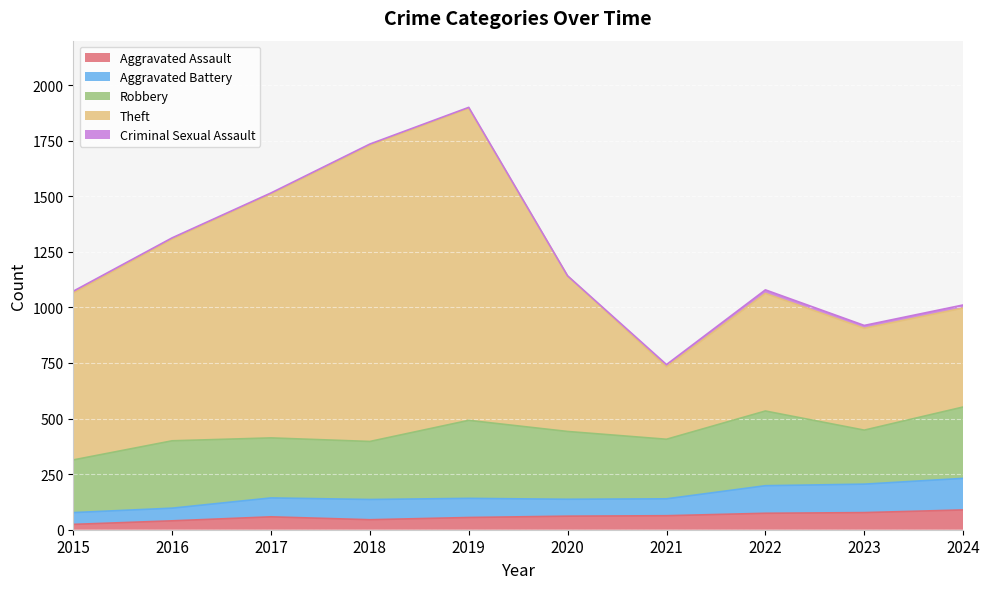

What is the maximum value for Aggravated Assault?

89